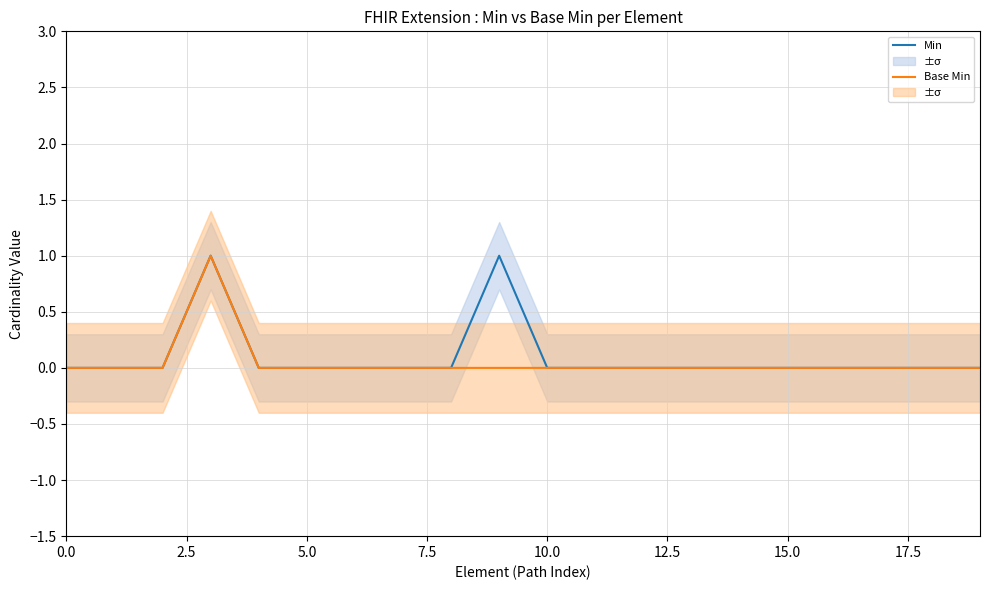

What is the label of the 10th point from the left?

9